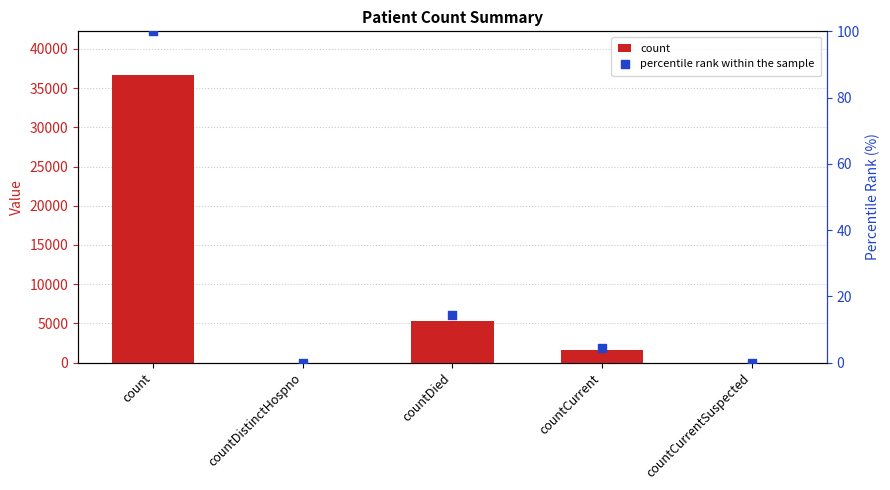

Which series has the largest total across all categories?

count